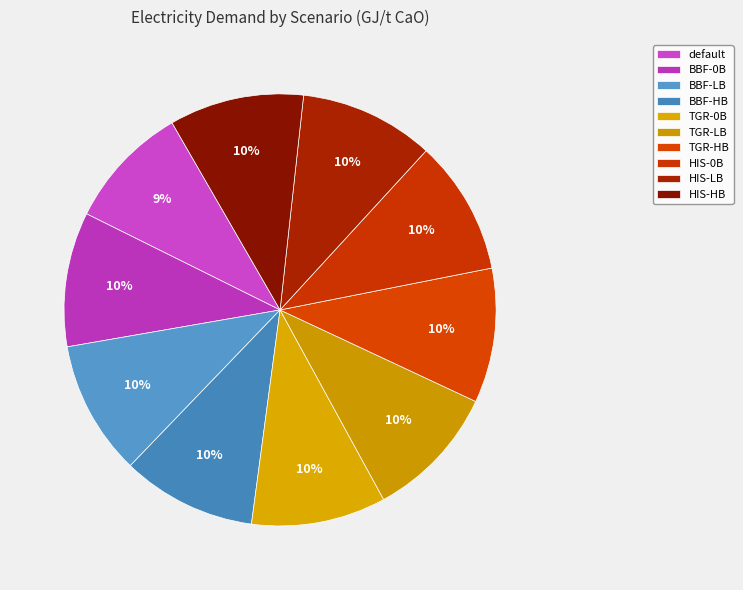

How many segments does this pie chart have?

10